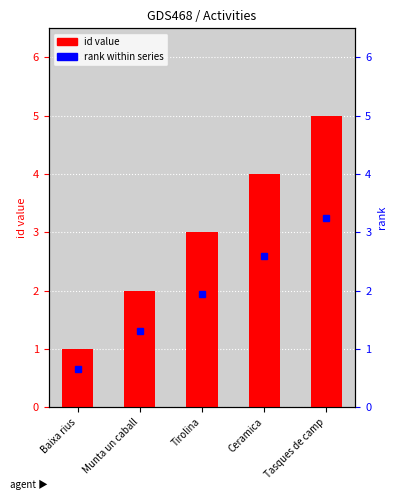

Which label corresponds to the largest value in the chart?

Tasques de camp